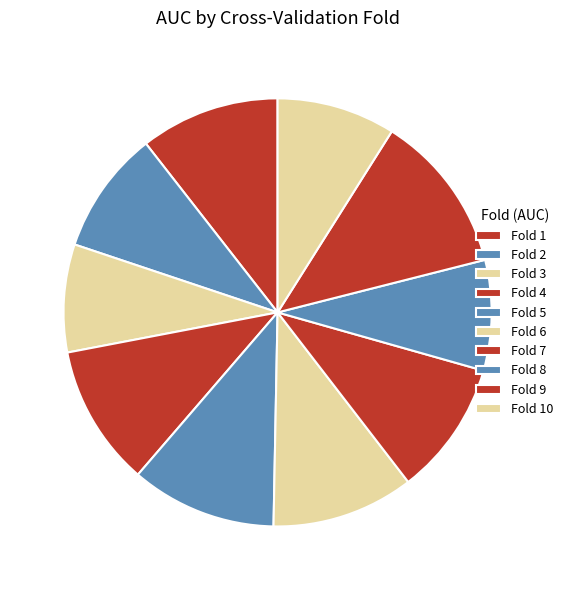

What is the change in value from Fold 8 to Fold 9?

+0.3